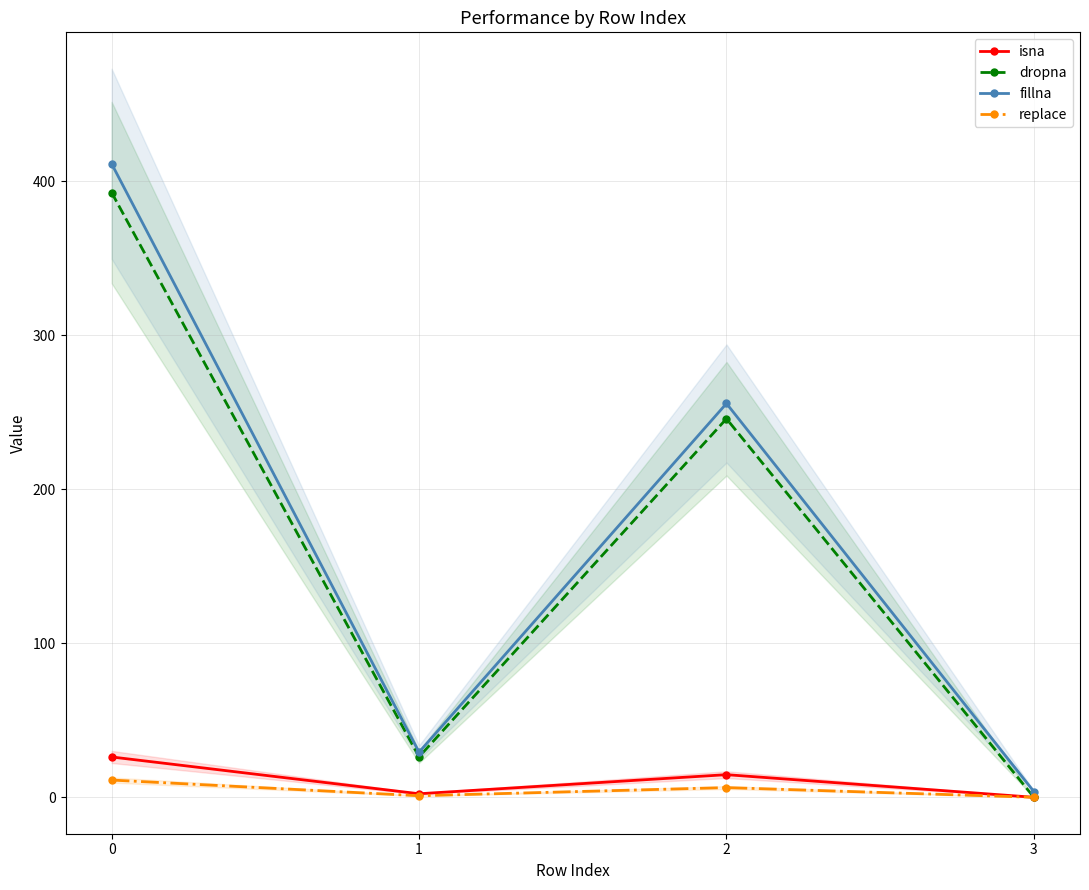

What is the spread (max minus min) of values at 0?

400.3